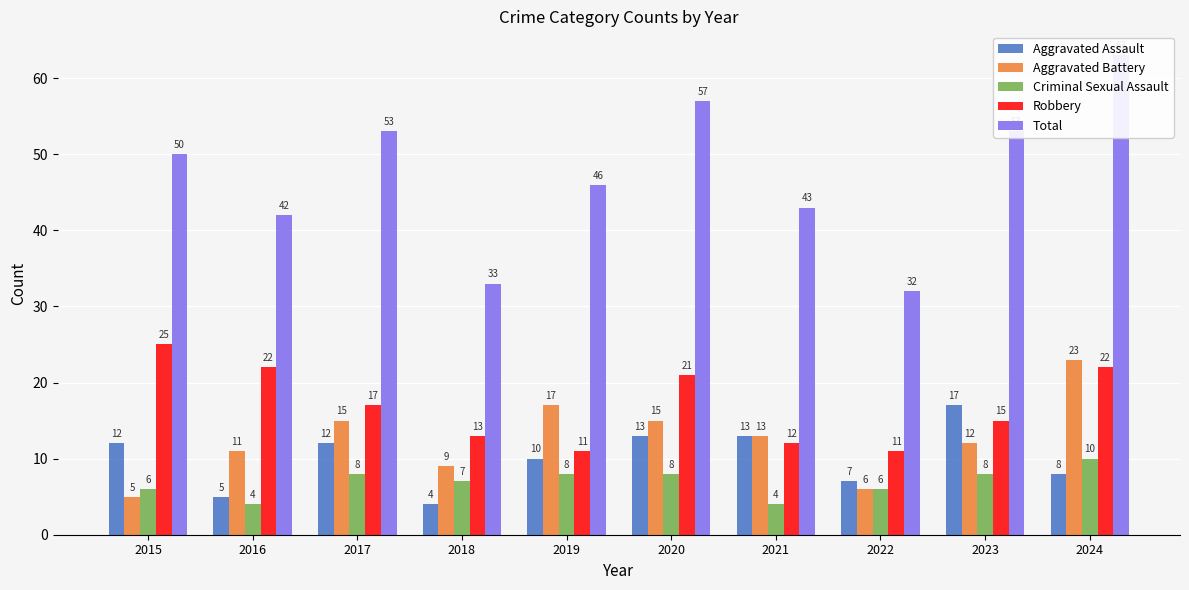

What is the smallest value displayed?

4